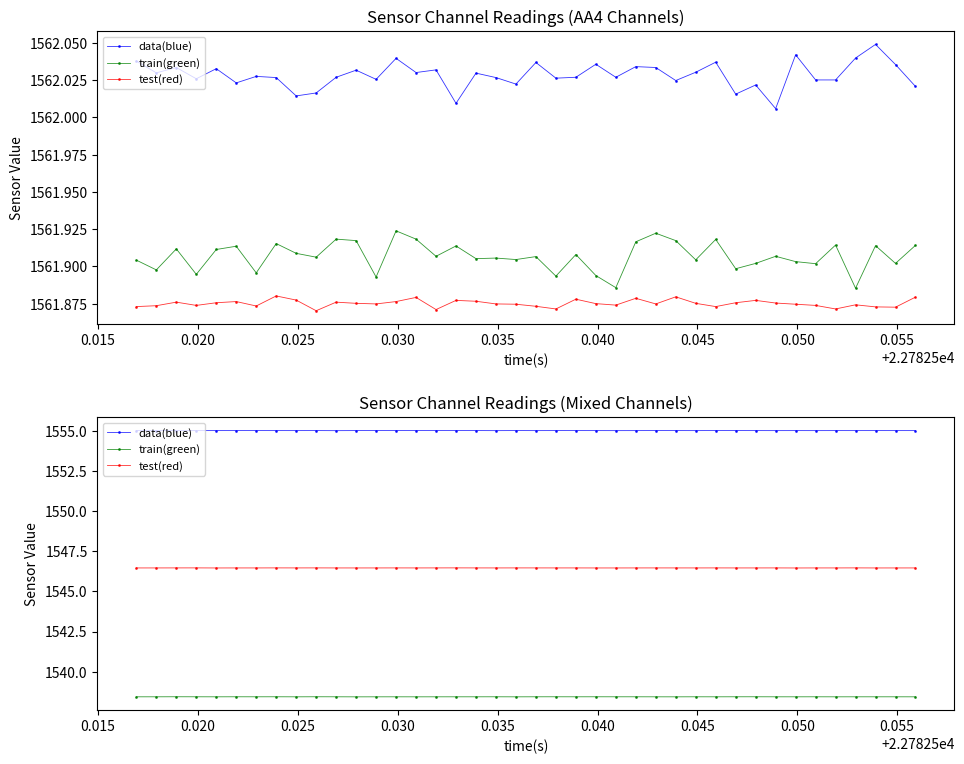

List the series in order of their peak value, highest first.

data(blue), test(red), train(green)